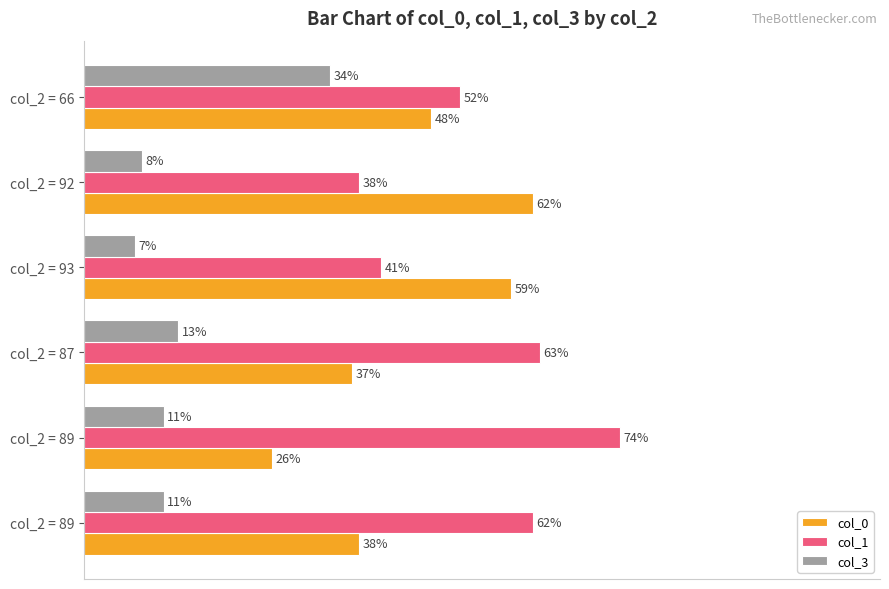

What are all the series names shown in the legend?

col_0, col_1, col_3